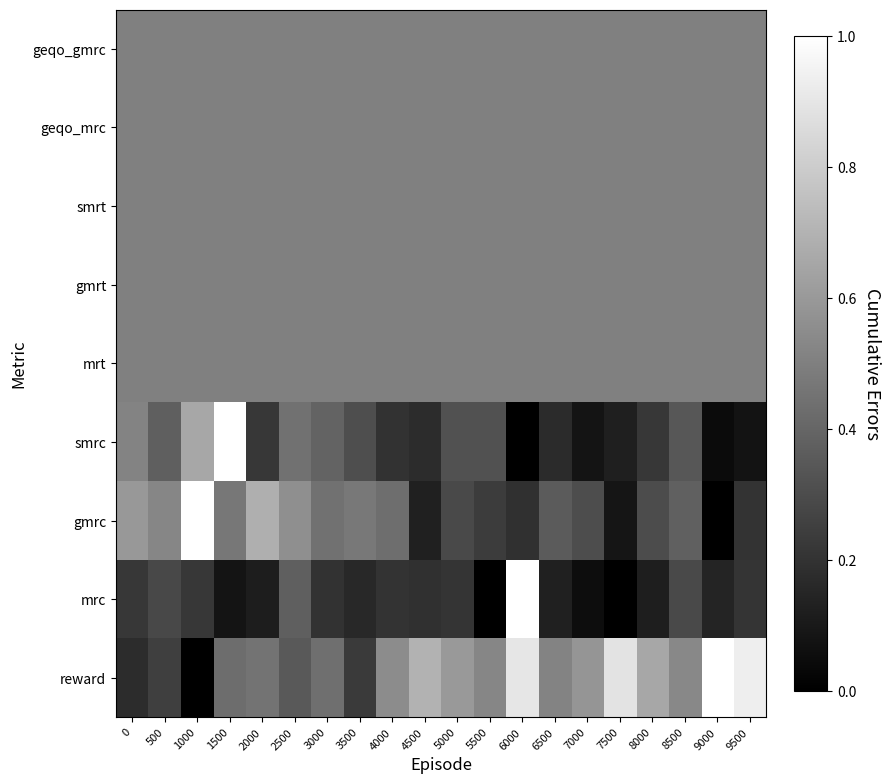

Reading left to right, extract all data points from this chart.

reward: 0=0.2	500=0.2	1000=0.0	1500=0.4	2000=0.5	2500=0.4	3000=0.4	3500=0.2	4000=0.5	4500=0.7	5000=0.6	5500=0.5	6000=0.9	6500=0.5	7000=0.6	7500=0.9	8000=0.7	8500=0.5	9000=1.0	9500=0.9
mrc: 0=0.2	500=0.3	1000=0.2	1500=0.1	2000=0.1	2500=0.4	3000=0.2	3500=0.2	4000=0.2	4500=0.2	5000=0.2	5500=0.0	6000=1.0	6500=0.1	7000=0.1	7500=0.0	8000=0.1	8500=0.3	9000=0.1	9500=0.2
gmrc: 0=0.6	500=0.5	1000=1.0	1500=0.5	2000=0.7	2500=0.6	3000=0.4	3500=0.5	4000=0.4	4500=0.1	5000=0.3	5500=0.2	6000=0.2	6500=0.4	7000=0.3	7500=0.1	8000=0.3	8500=0.4	9000=0.0	9500=0.2
smrc: 0=0.5	500=0.4	1000=0.7	1500=1.0	2000=0.2	2500=0.4	3000=0.4	3500=0.3	4000=0.2	4500=0.2	5000=0.3	5500=0.3	6000=0.0	6500=0.2	7000=0.1	7500=0.1	8000=0.2	8500=0.3	9000=0.0	9500=0.1
mrt: 0=0.5	500=0.5	1000=0.5	1500=0.5	2000=0.5	2500=0.5	3000=0.5	3500=0.5	4000=0.5	4500=0.5	5000=0.5	5500=0.5	6000=0.5	6500=0.5	7000=0.5	7500=0.5	8000=0.5	8500=0.5	9000=0.5	9500=0.5
gmrt: 0=0.5	500=0.5	1000=0.5	1500=0.5	2000=0.5	2500=0.5	3000=0.5	3500=0.5	4000=0.5	4500=0.5	5000=0.5	5500=0.5	6000=0.5	6500=0.5	7000=0.5	7500=0.5	8000=0.5	8500=0.5	9000=0.5	9500=0.5
smrt: 0=0.5	500=0.5	1000=0.5	1500=0.5	2000=0.5	2500=0.5	3000=0.5	3500=0.5	4000=0.5	4500=0.5	5000=0.5	5500=0.5	6000=0.5	6500=0.5	7000=0.5	7500=0.5	8000=0.5	8500=0.5	9000=0.5	9500=0.5
geqo_mrc: 0=0.5	500=0.5	1000=0.5	1500=0.5	2000=0.5	2500=0.5	3000=0.5	3500=0.5	4000=0.5	4500=0.5	5000=0.5	5500=0.5	6000=0.5	6500=0.5	7000=0.5	7500=0.5	8000=0.5	8500=0.5	9000=0.5	9500=0.5
geqo_gmrc: 0=0.5	500=0.5	1000=0.5	1500=0.5	2000=0.5	2500=0.5	3000=0.5	3500=0.5	4000=0.5	4500=0.5	5000=0.5	5500=0.5	6000=0.5	6500=0.5	7000=0.5	7500=0.5	8000=0.5	8500=0.5	9000=0.5	9500=0.5